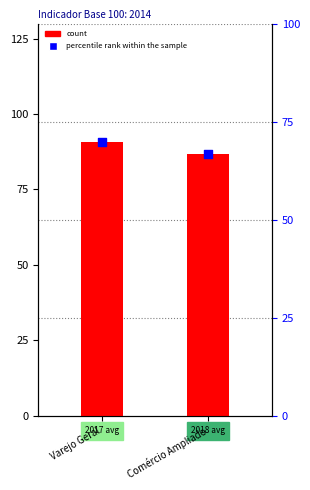

At how many categories does at least one series exceed 85?

2